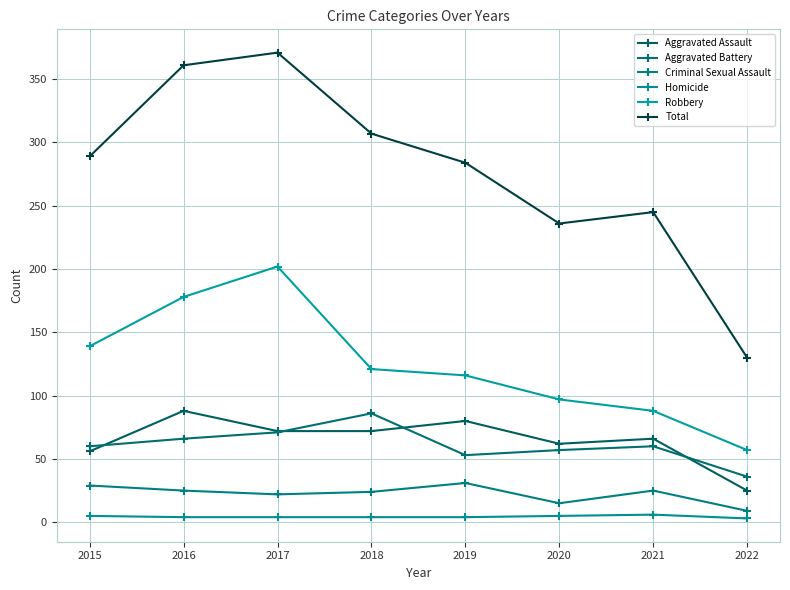

The Homicide series shows 3 at 2022. True or false?

True